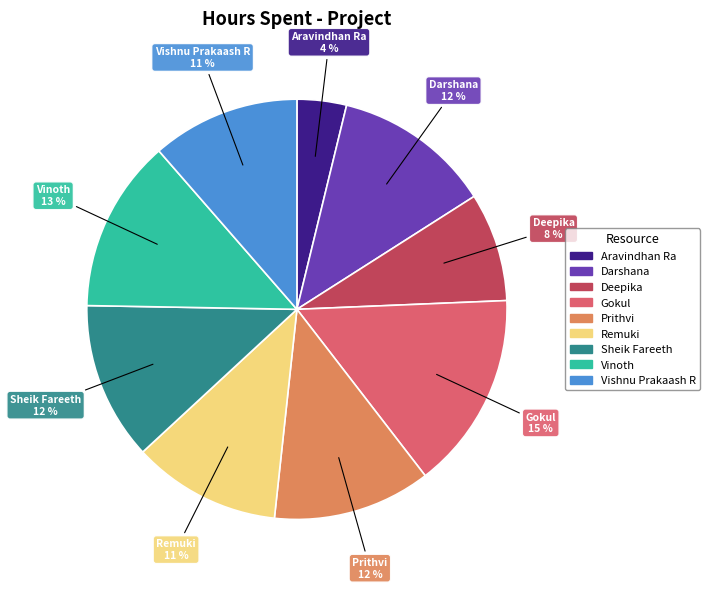

Count the number of slices in the pie.

9